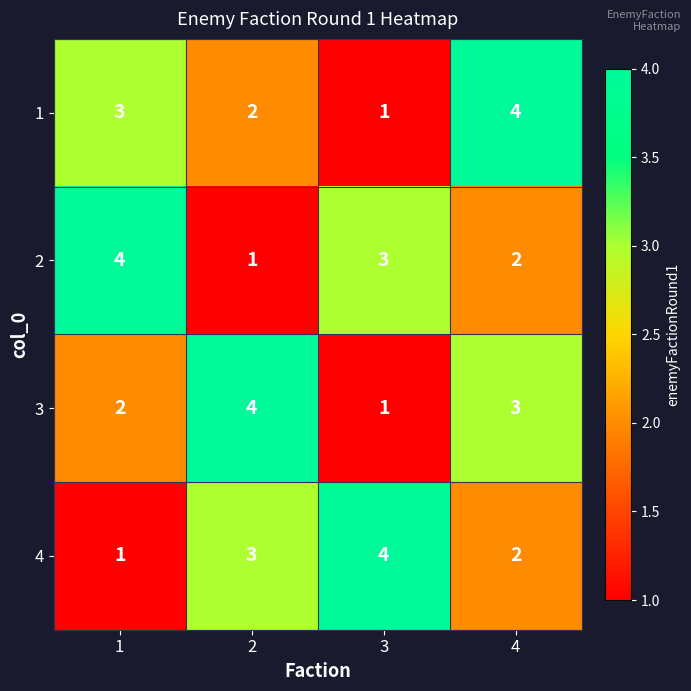

Is the value of 3 at 4 greater than the value of 4 at 3?

No